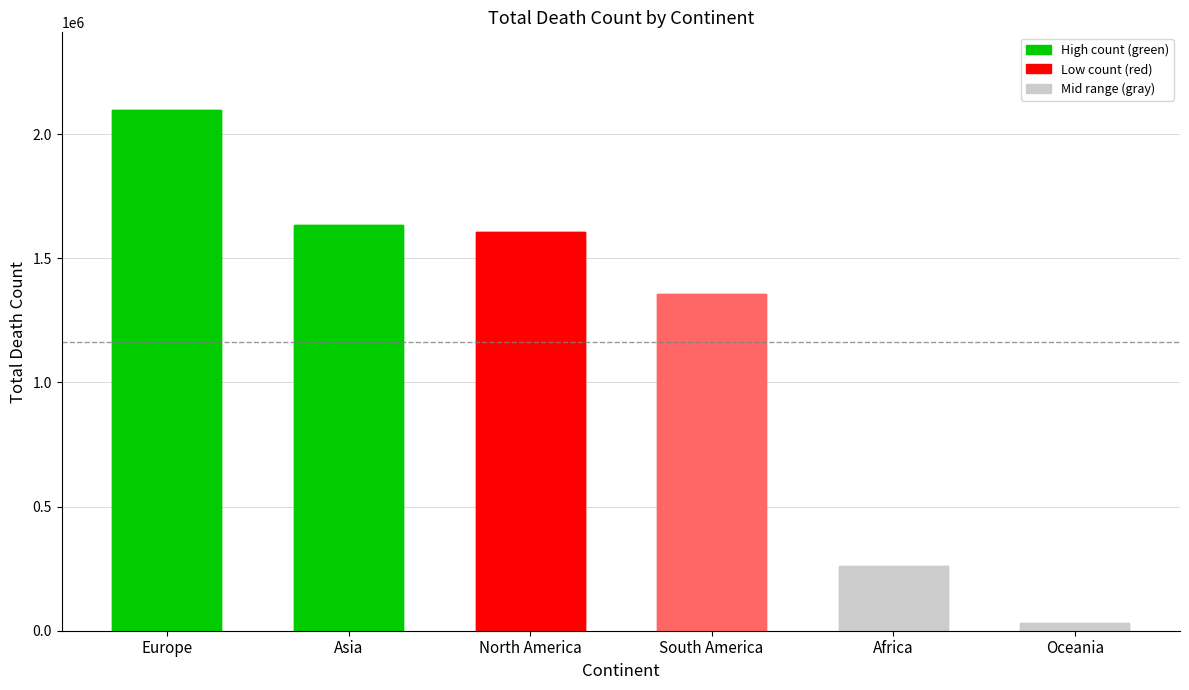

Between Africa and North America, which is larger?

North America